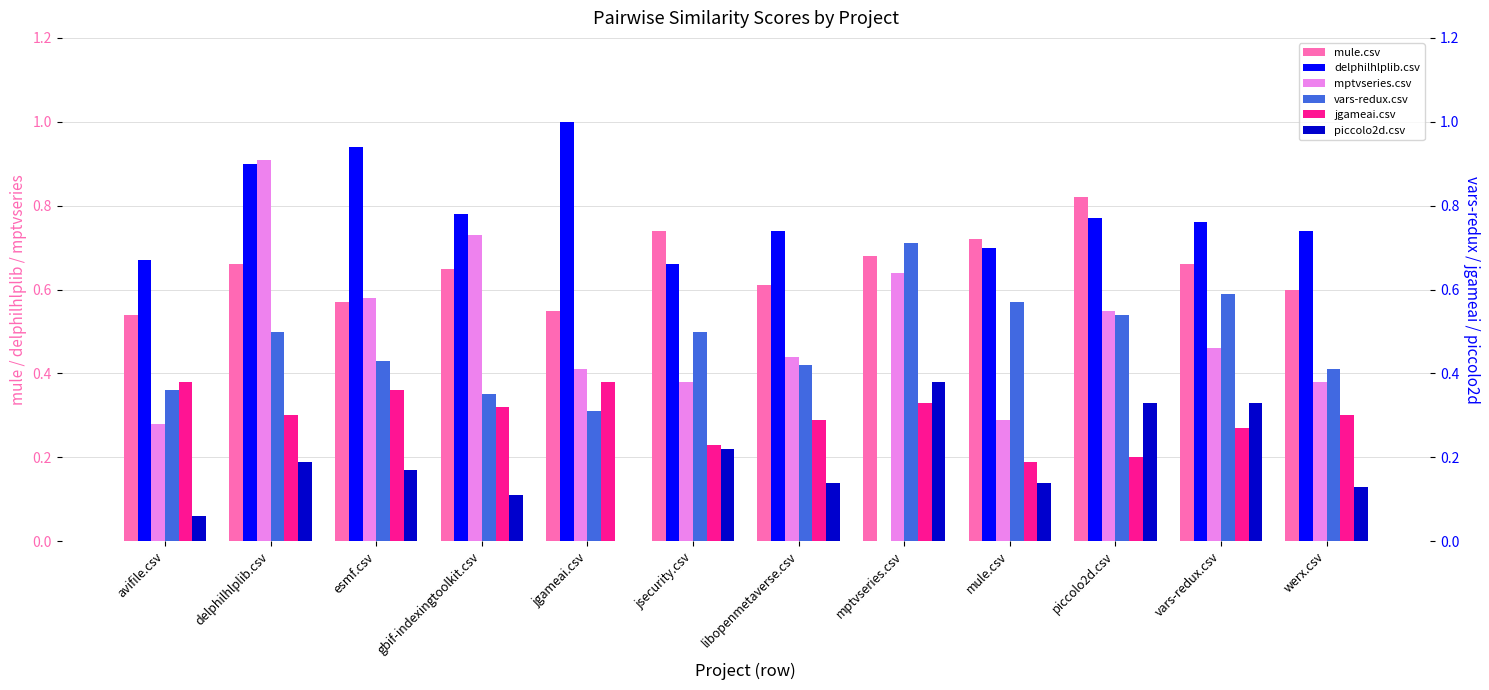

How many values in the piccolo2d.csv series exceed 0?

11